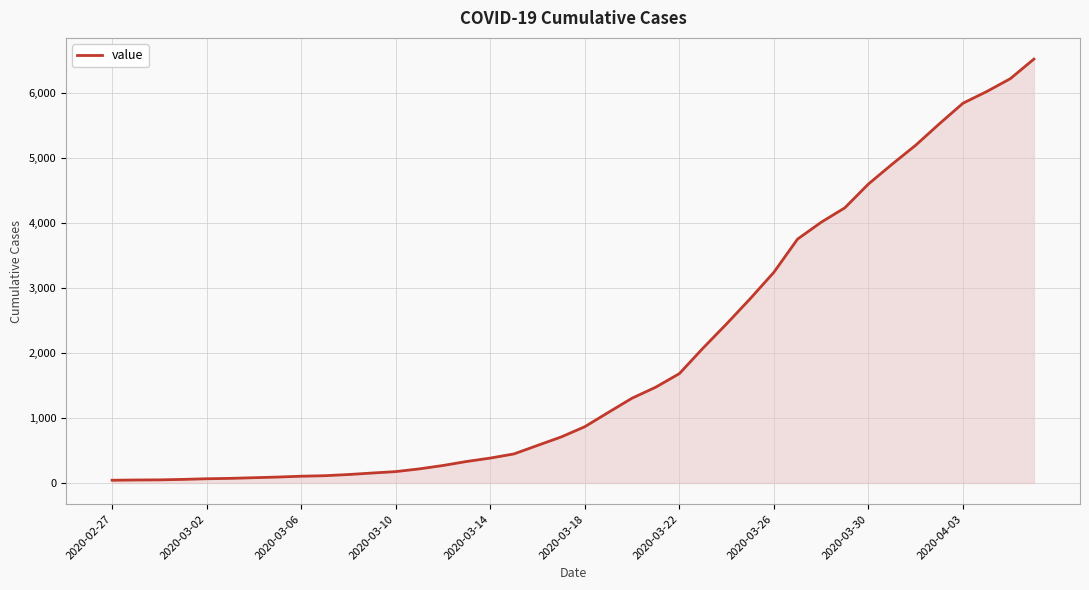

How many lines are shown in the chart?

1